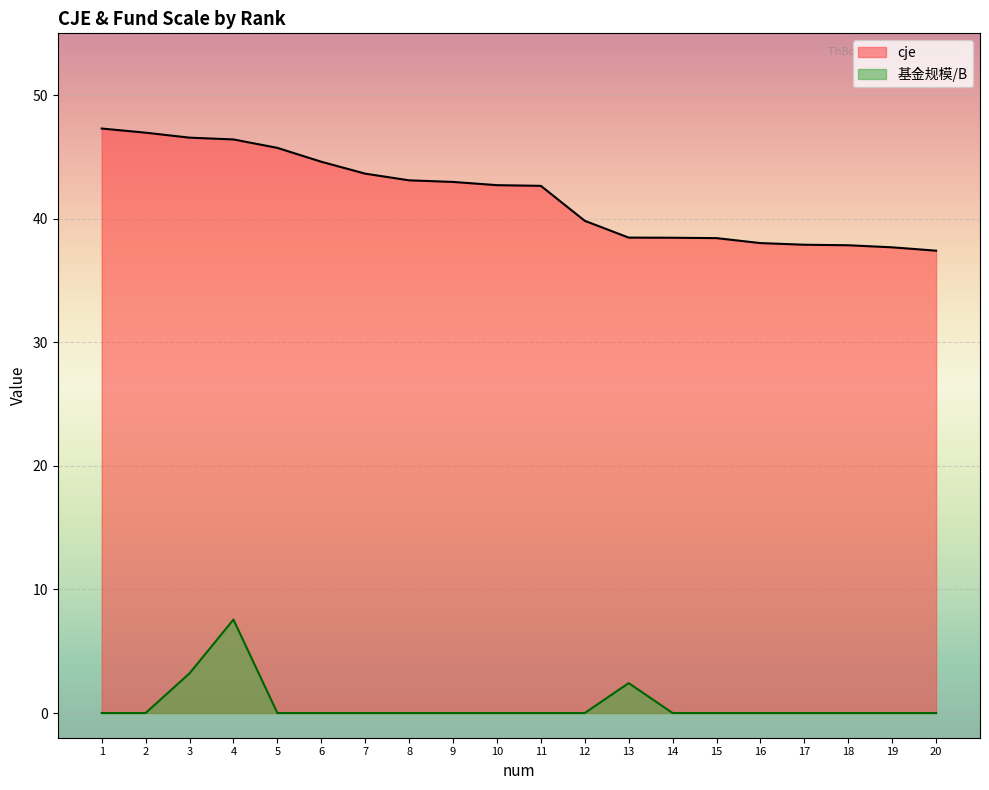

What is the value of the cje point at the 8th from the left?

43.1